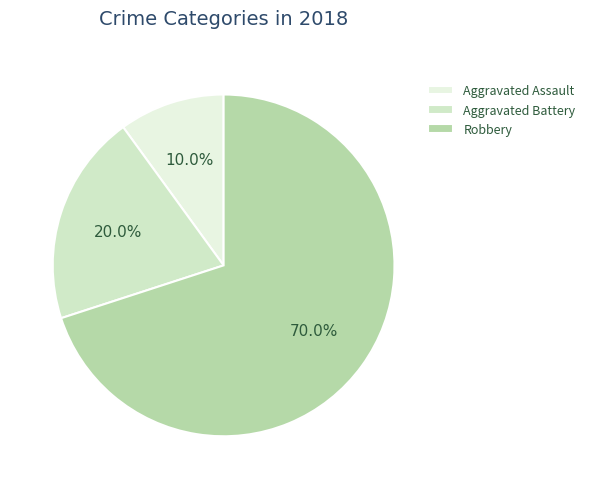

To the nearest percent, what percentage of the pie is Aggravated Assault?

10%